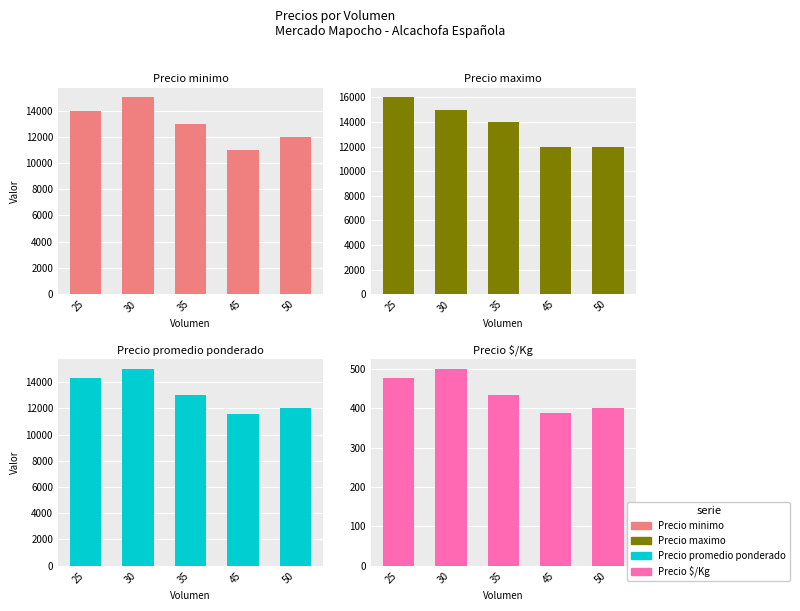

What is the difference between the Precio promedio ponderado values at 25 and 30?

720